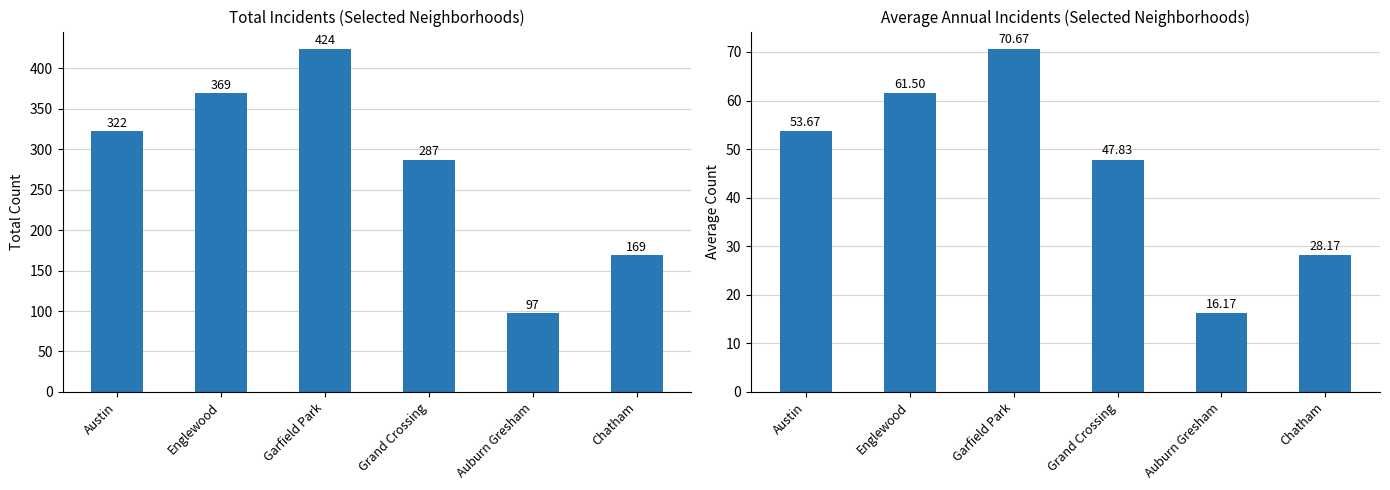

What are all the series names shown in the legend?

Total, Average